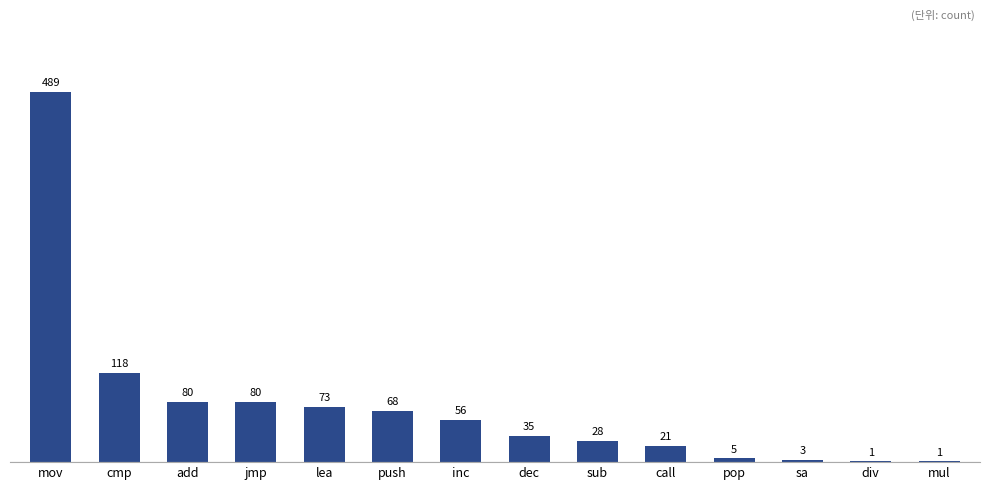

What is the change in value from push to dec?

-33